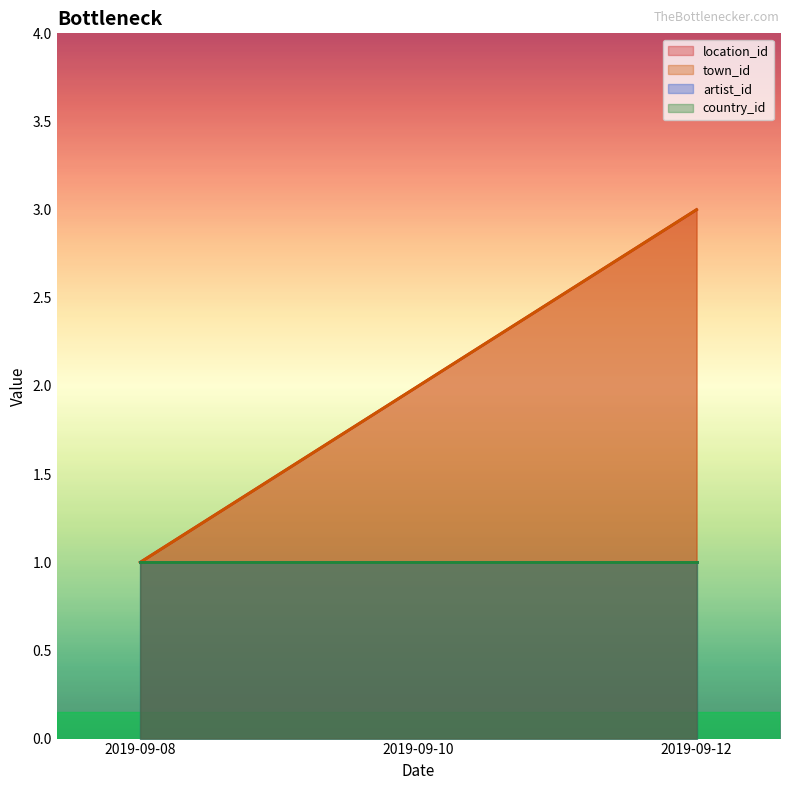

What is the value of the town_id point at the 2nd from the left?

2